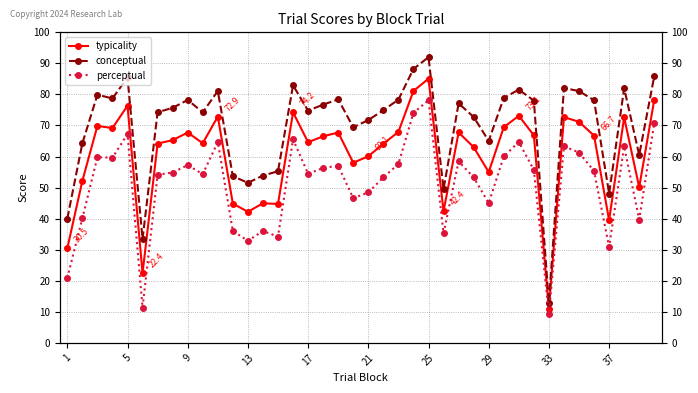

Where is the first local minimum for typicality?

13